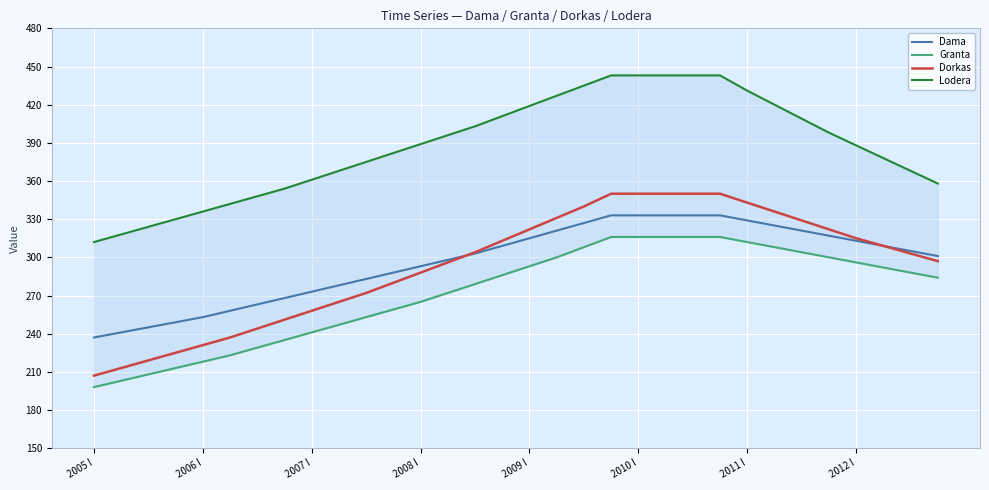

True or false: Granta and Dama cross at least once.

False